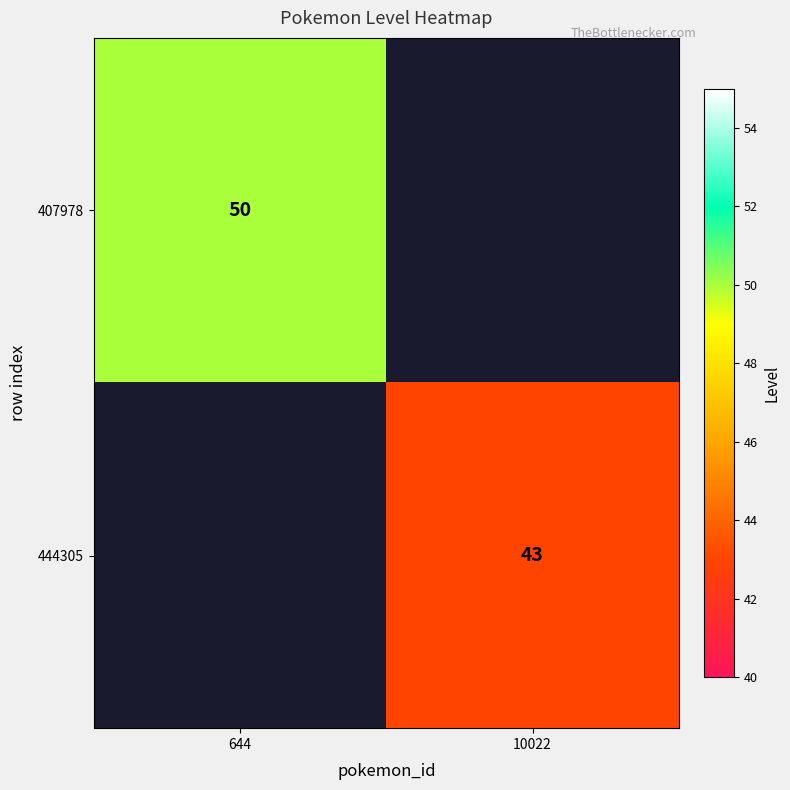

What is the difference between the highest and lowest values at 10022?

43